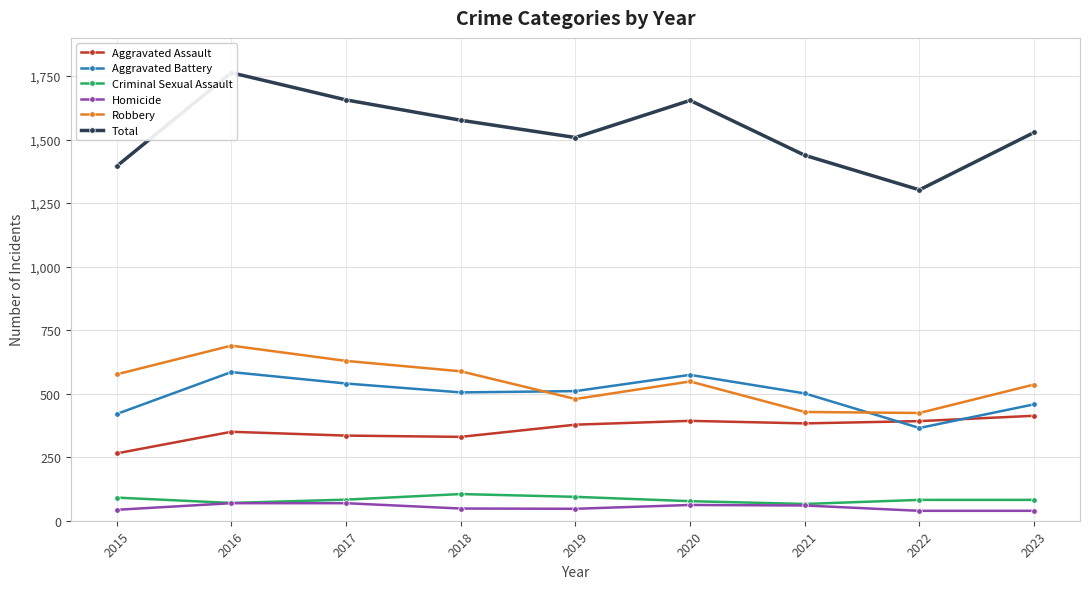

Which label corresponds to the smallest value in the chart?

2022